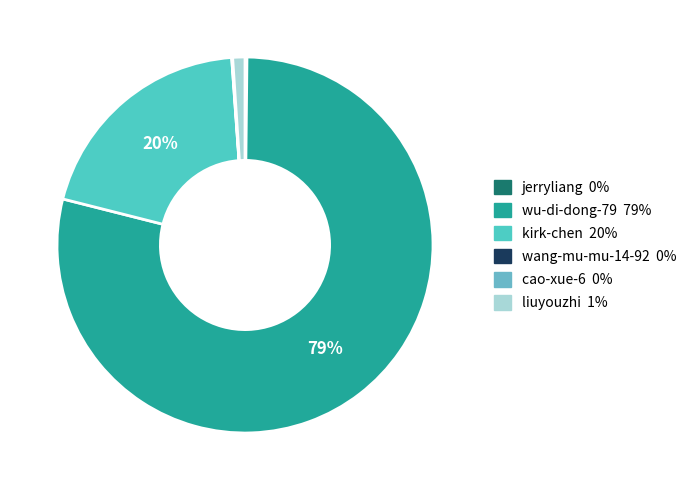

Does any single category account for the majority?

Yes